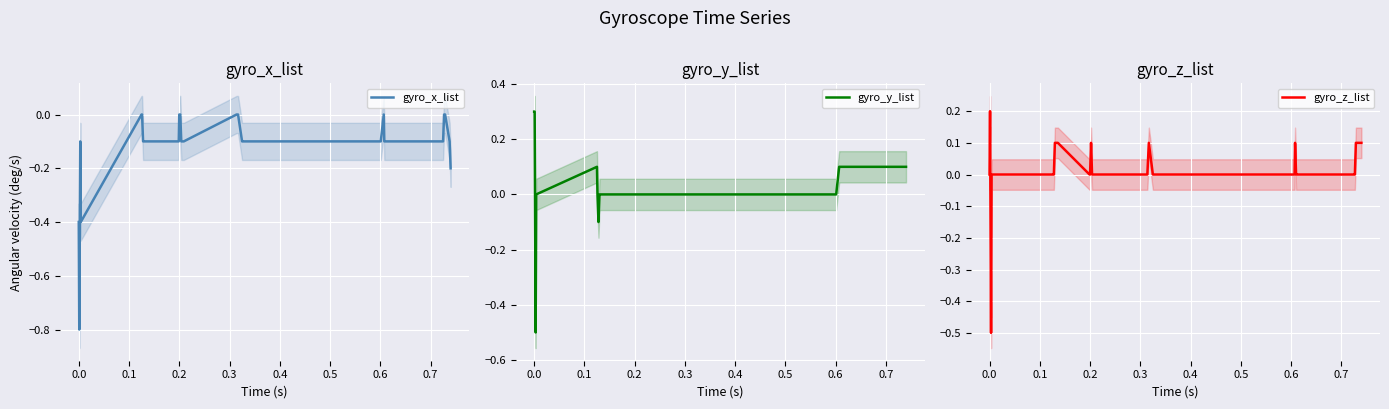

At how many categories does at least one series exceed 0?

17